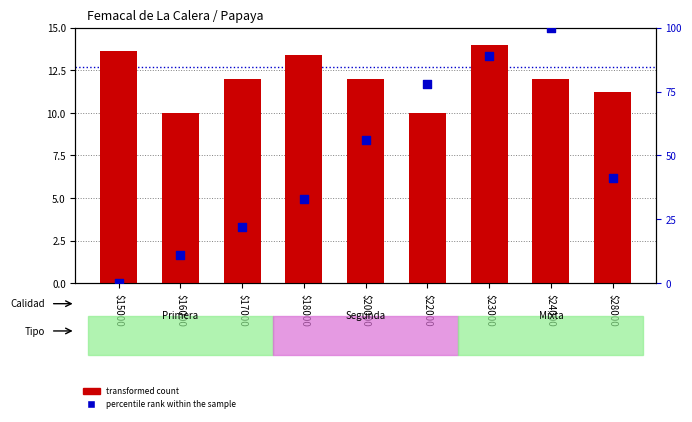

What are all the series names shown in the legend?

transformed count, percentile rank within the sample